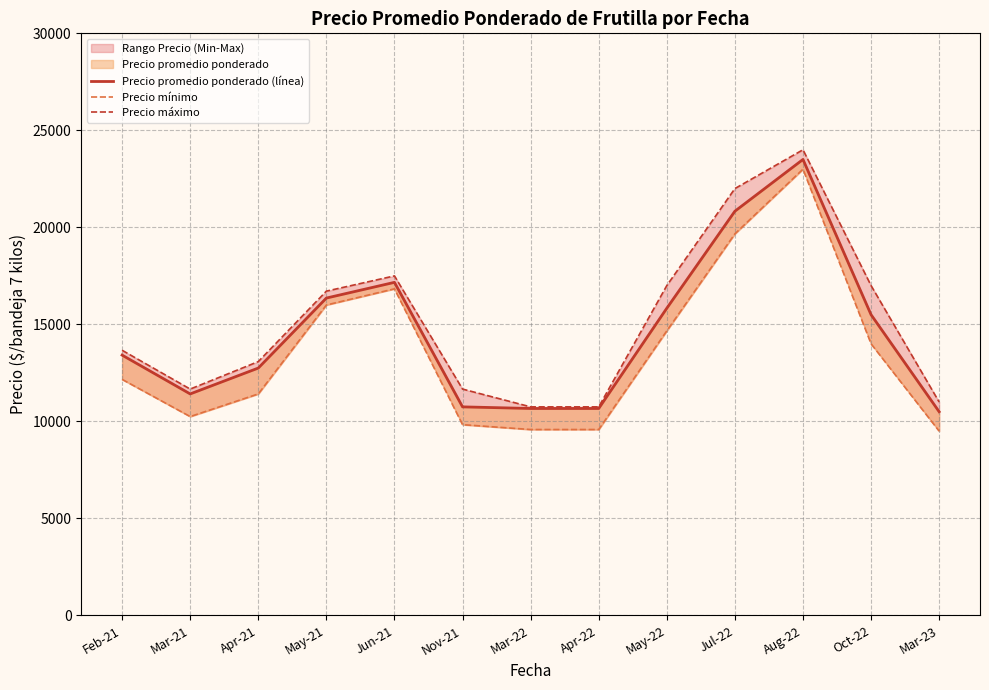

Count the number of categories in the chart.

13